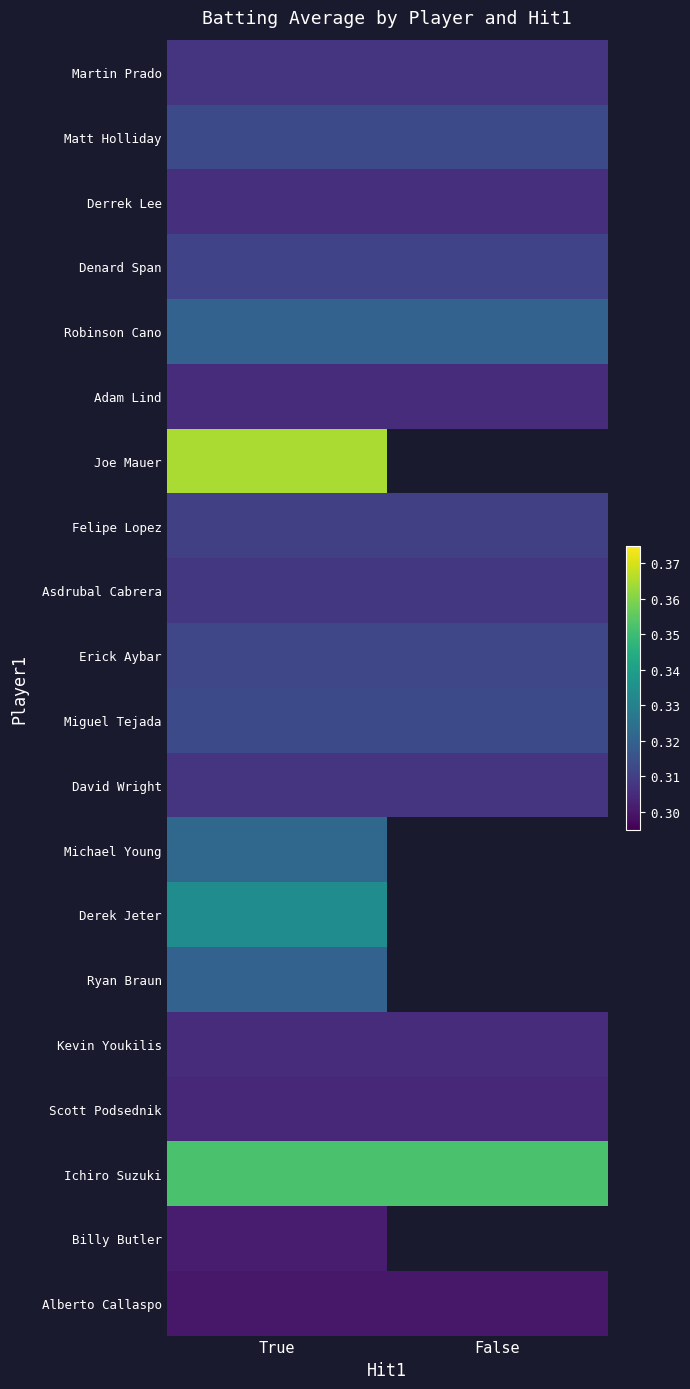

What is the average value of the Asdrubal Cabrera series?

0.3